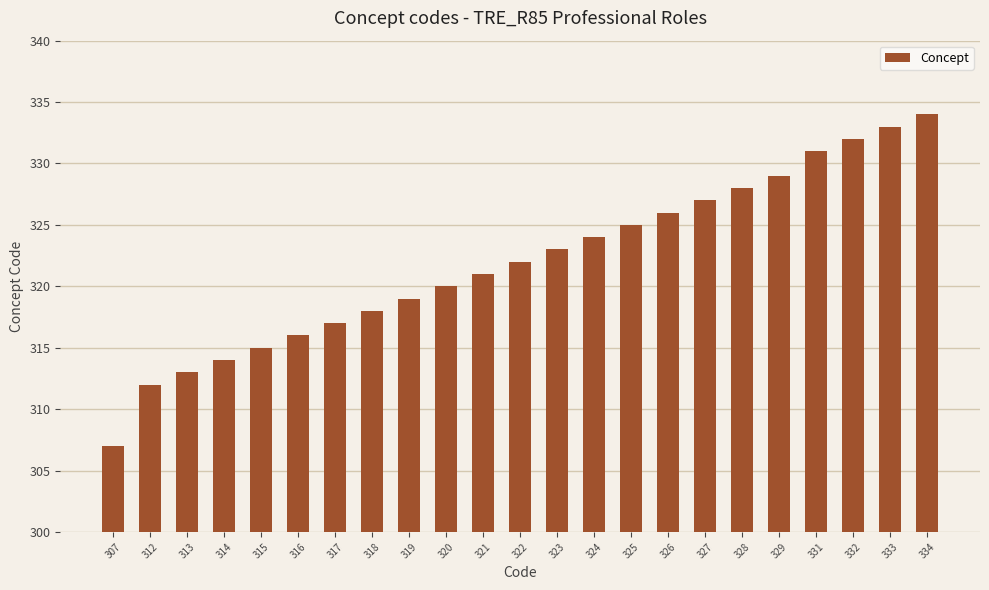

Approximately how many times larger is the value at 314 compared to 334?

0.9